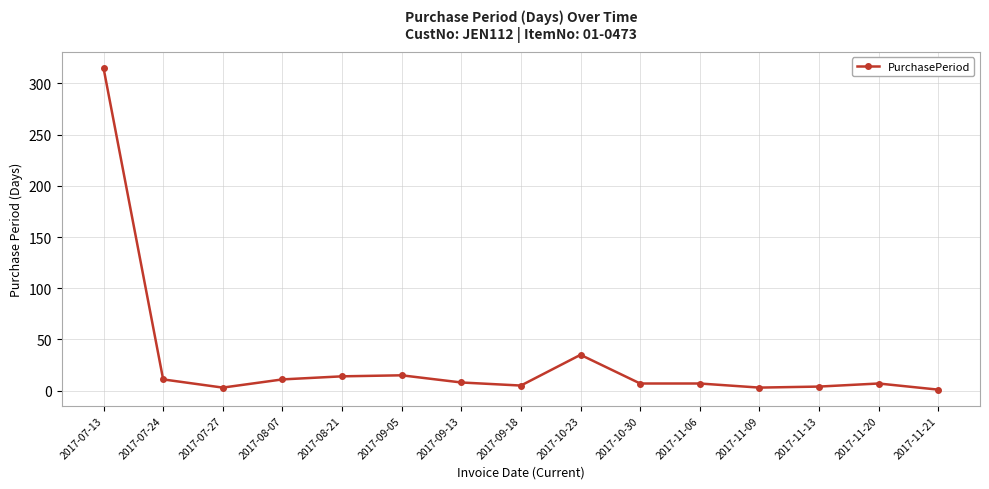

What is the difference between the second highest and minimum values?

34